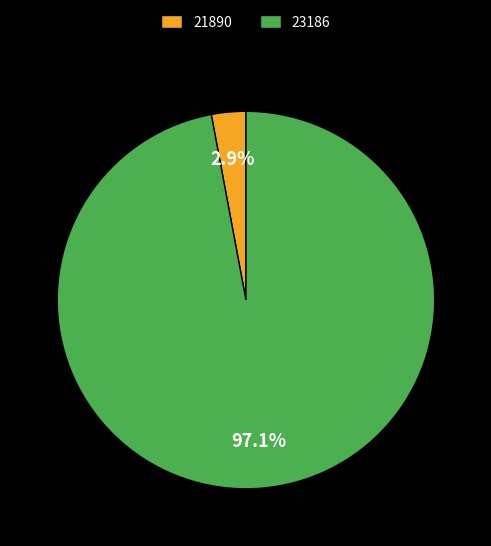

Is 21890 the majority of the pie?

No